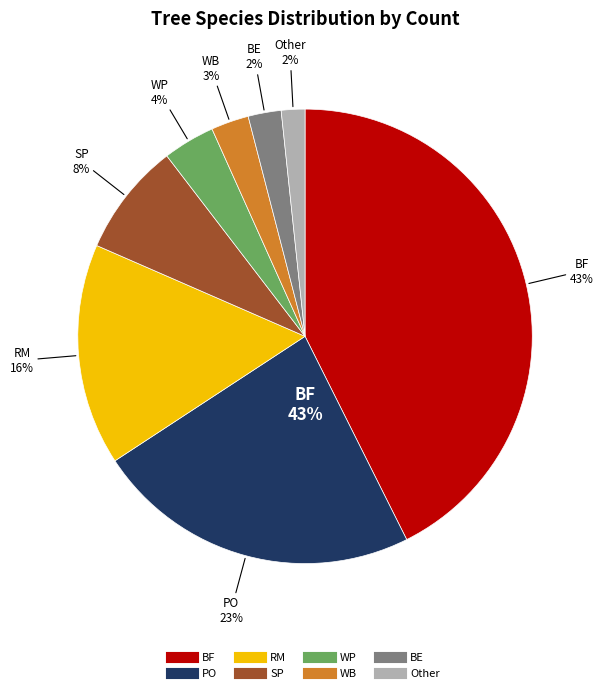

What is the ratio of the value at RM to the value at Other?

9.4